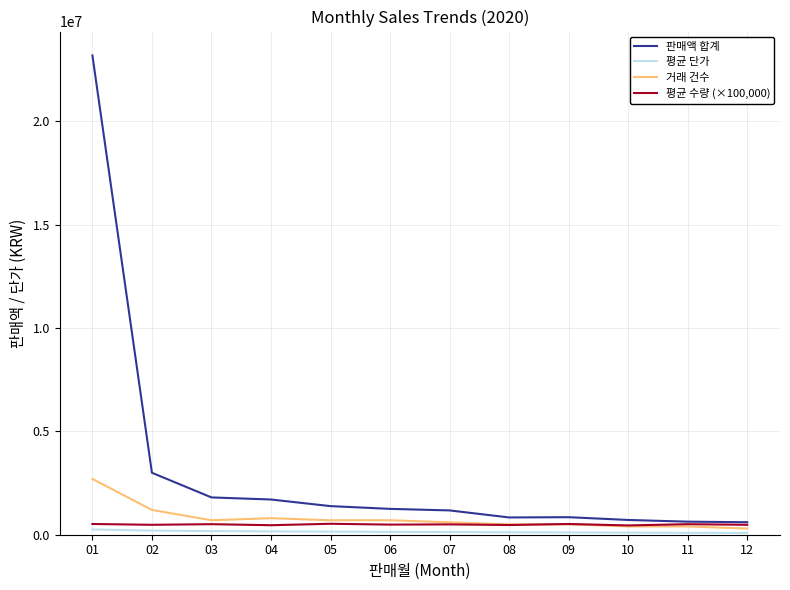

How many series are shown in this chart?

4